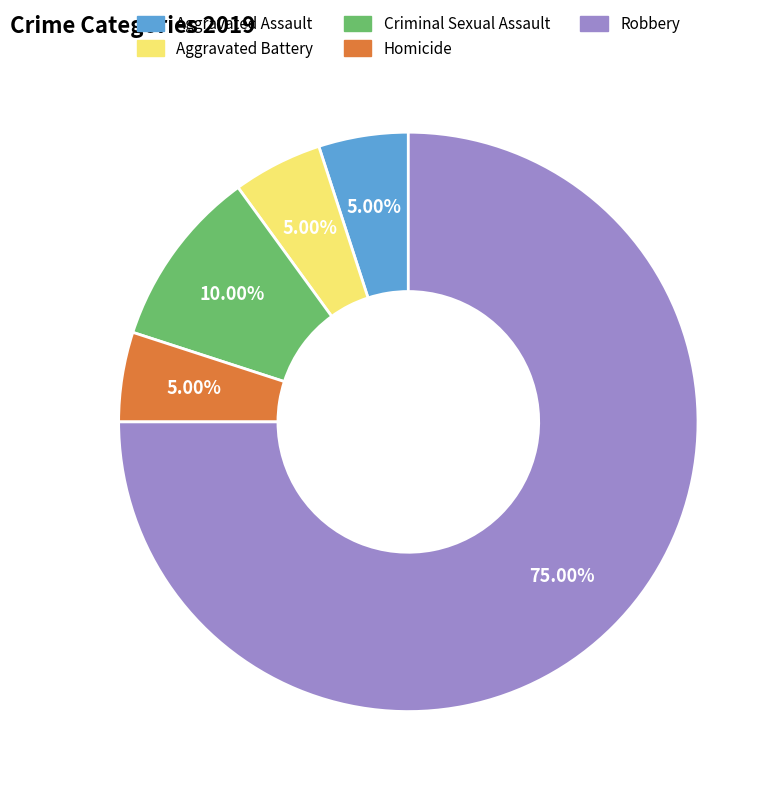

Which slice is the largest?

Robbery